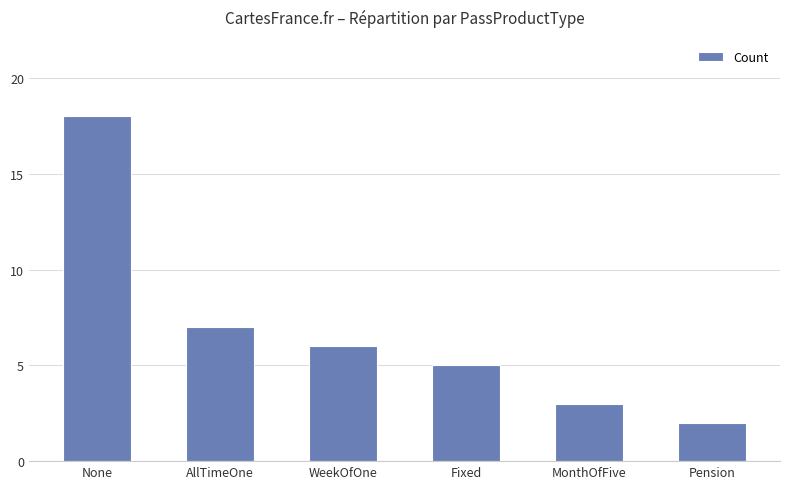

What is the approximate value at WeekOfOne?

6